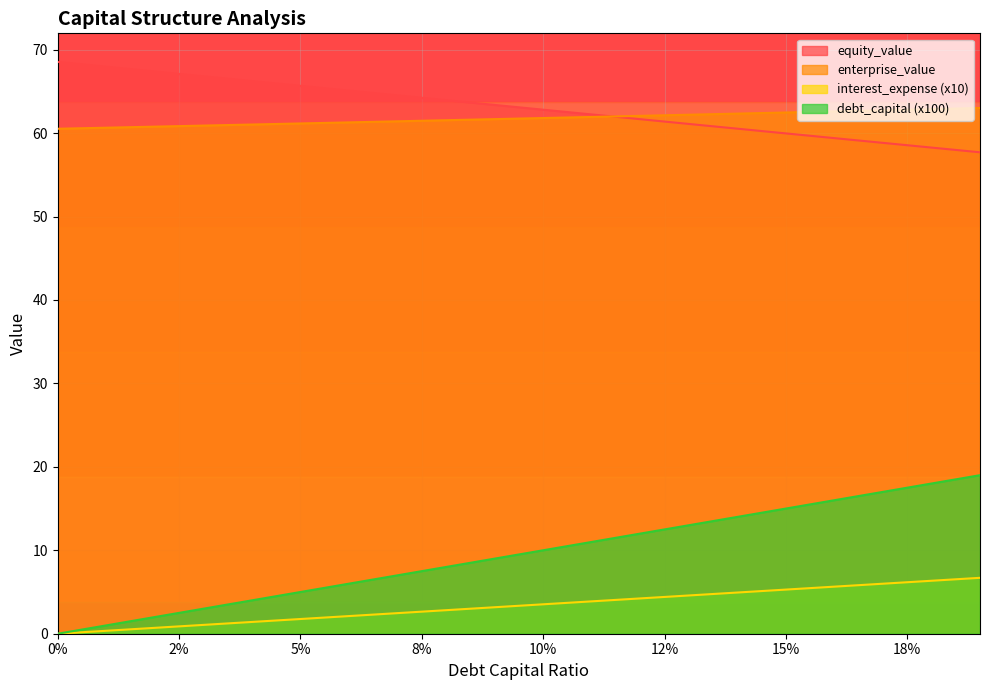

What is the total value across all series at 5%?

133.6